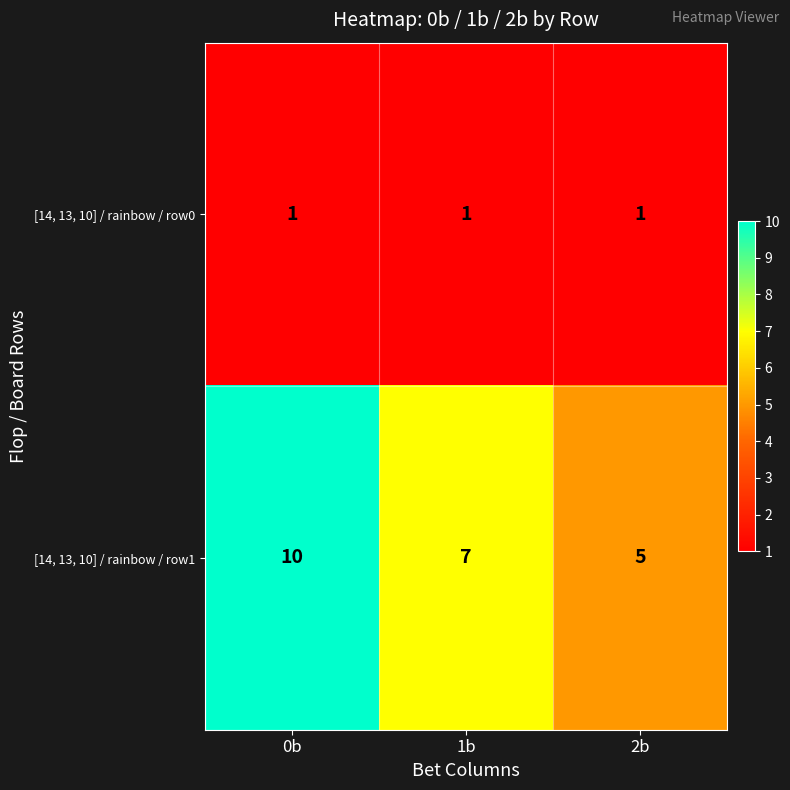

At 0b, list the series in order from smallest to largest.

[14, 13, 10] / rainbow / row0, [14, 13, 10] / rainbow / row1